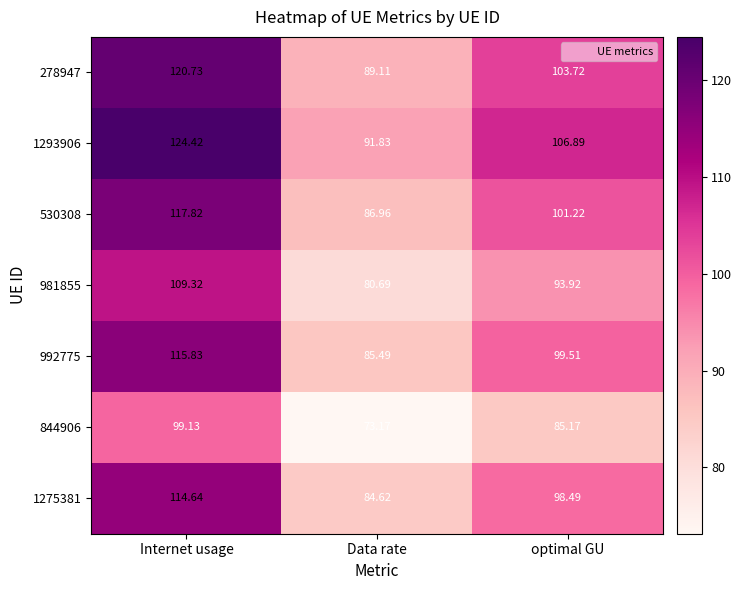

Which category has the lowest value in the 1275381 series?

Data rate